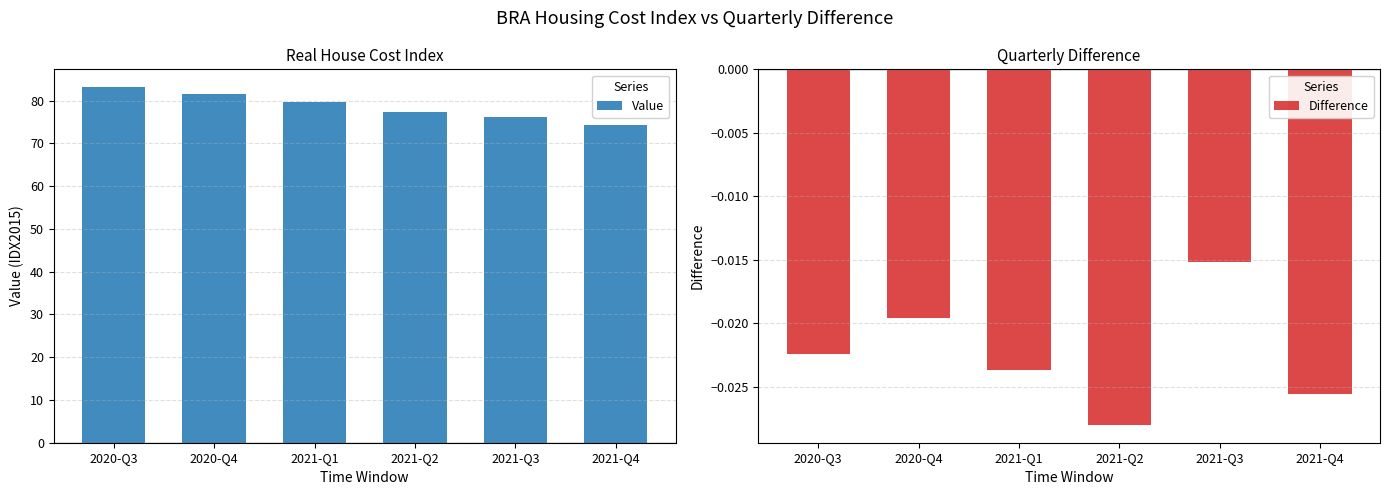

Reading right to left, extract all data points from this chart.

Value: 74.3	76.3	77.4	79.6	81.5	83.2
Difference: -0.0	-0.0	-0.0	-0.0	-0.0	-0.0